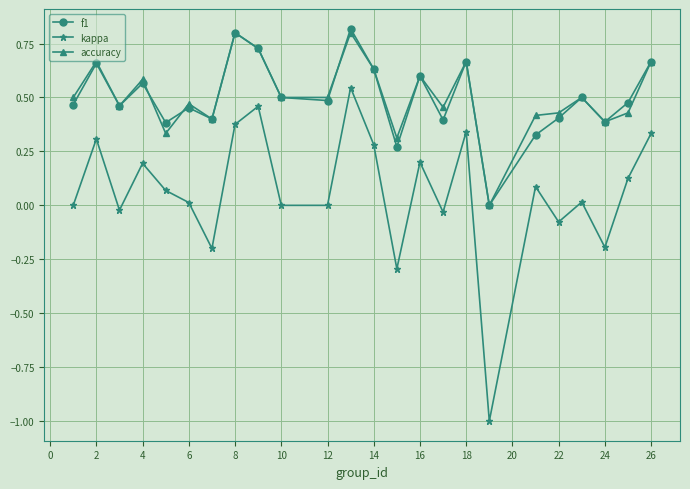

What are all the series names shown in the legend?

f1, kappa, accuracy